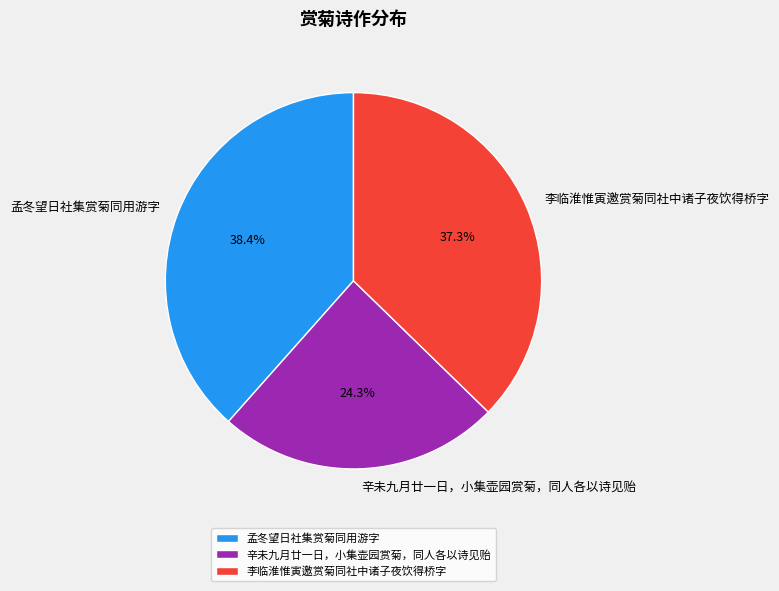

Which slice is the largest?

孟冬望日社集赏菊同用游字